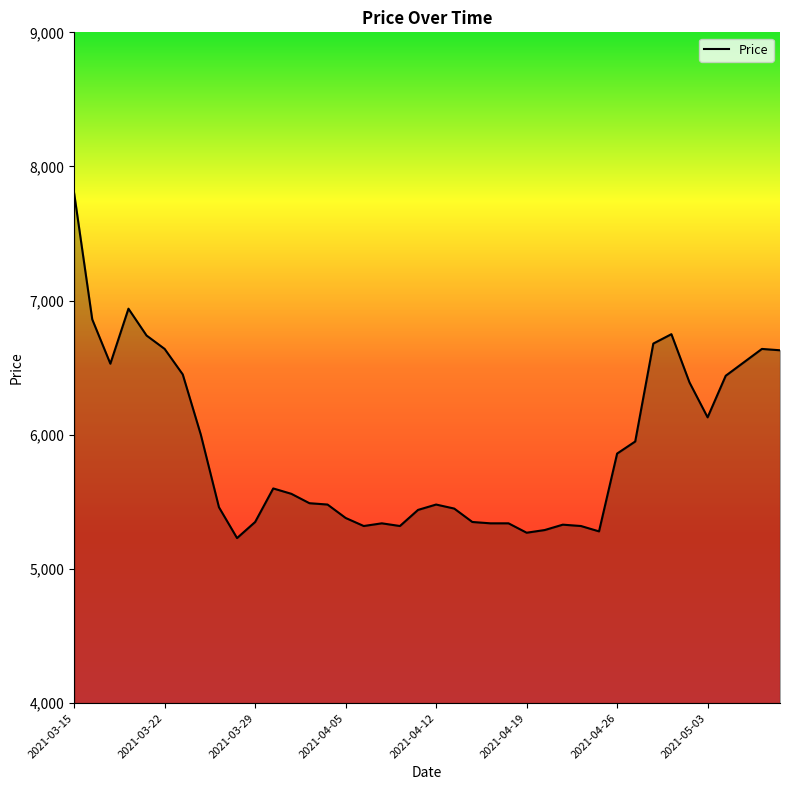

What is the difference between the maximum and minimum values?

2570